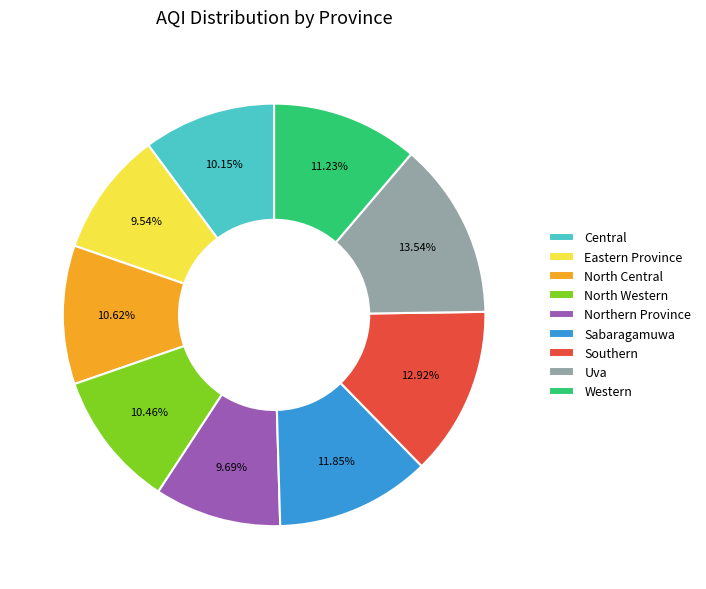

Count the number of slices in the pie.

9